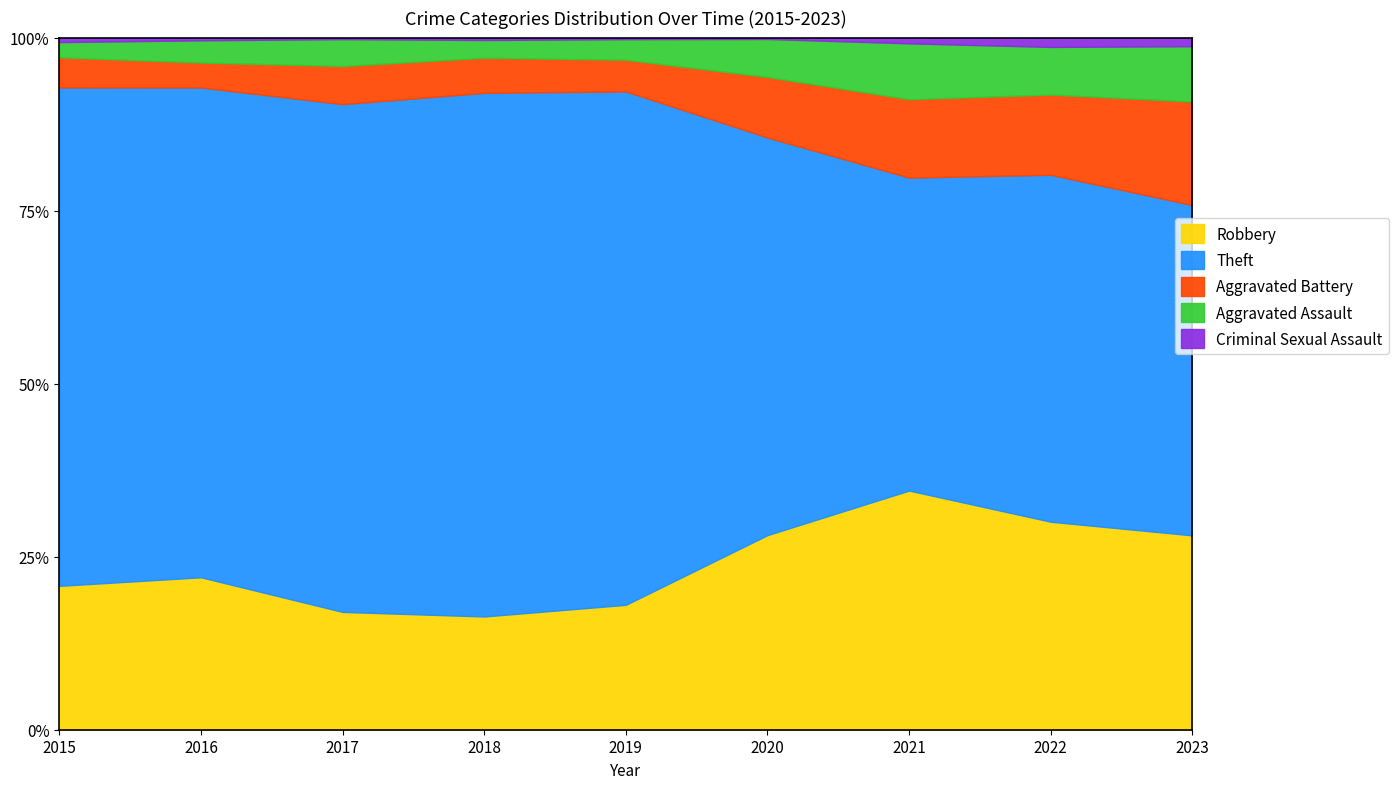

Reading right to left, list all the values displayed in this chart.

Robbery: 2023=383	2022=467	2021=415	2020=415	2019=473	2018=420	2017=377	2016=446	2015=349
Theft: 2023=651	2022=779	2021=543	2020=848	2019=1944	2018=1942	2017=1625	2016=1433	2015=1209
Aggravated Battery: 2023=204	2022=180	2021=136	2020=129	2019=120	2018=130	2017=122	2016=73	2015=73
Aggravated Assault: 2023=109	2022=107	2021=97	2020=81	2019=78	2018=66	2017=86	2016=65	2015=37
Criminal Sexual Assault: 2023=17	2022=21	2021=10	2020=3	2019=6	2018=9	2017=5	2016=8	2015=11